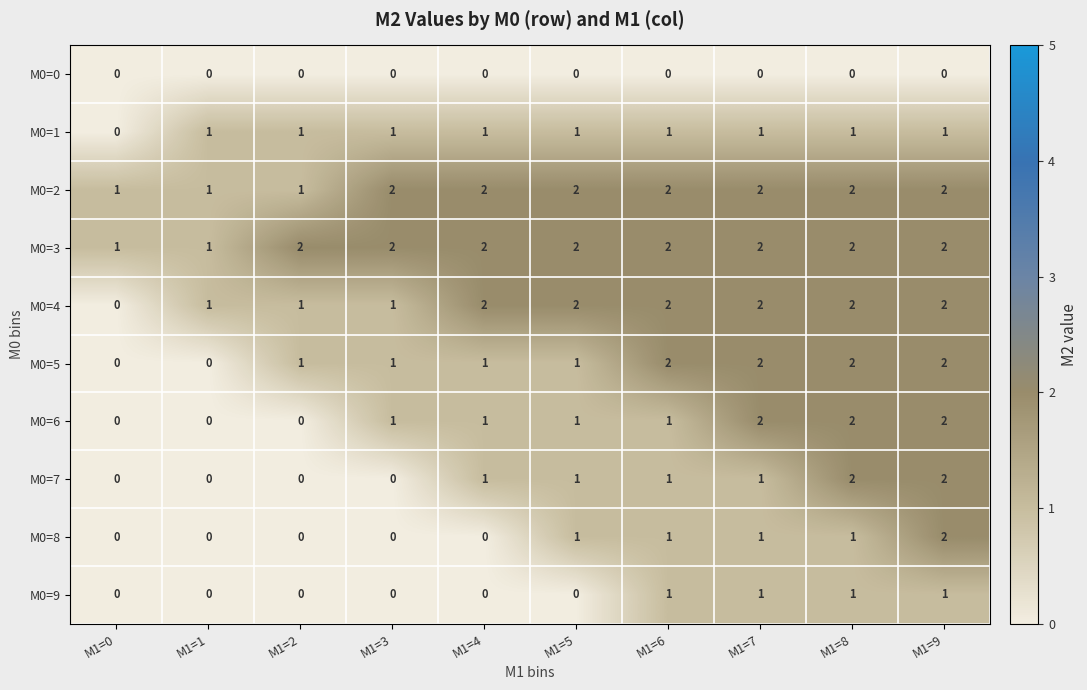

Where is M0=1 nearest to the value 0?

M1=0